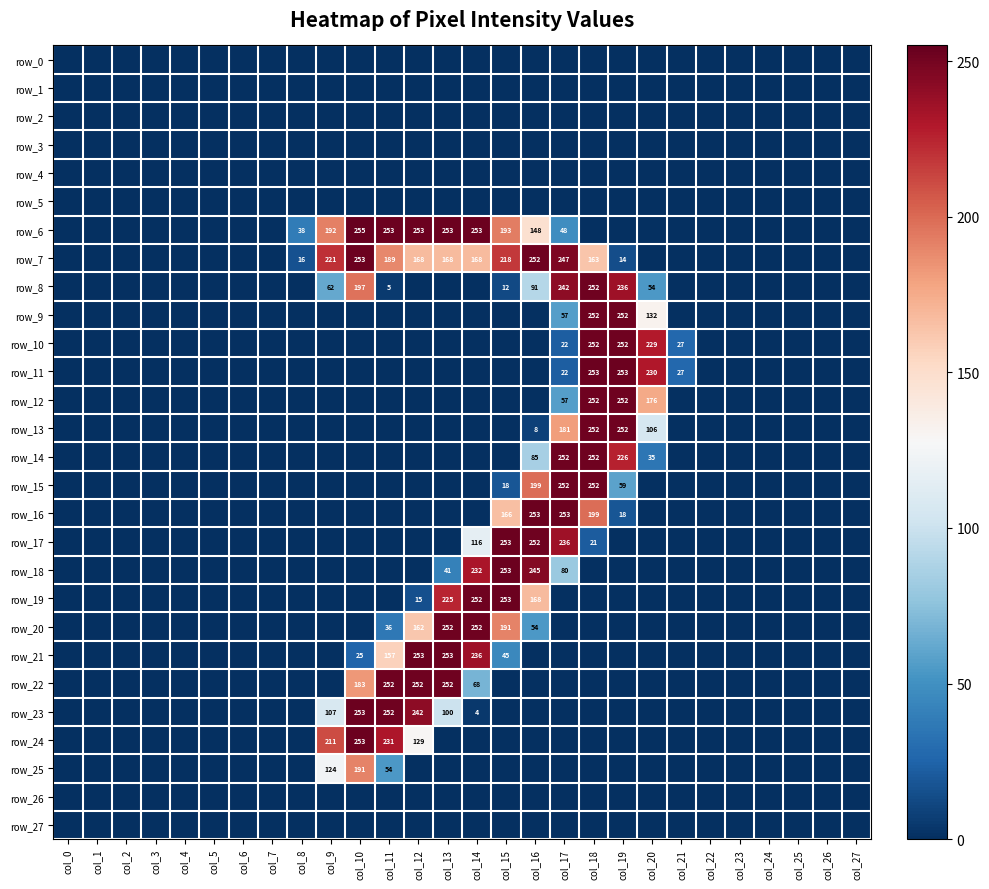

Is it true that row_5 equals 0 at col_25?

True